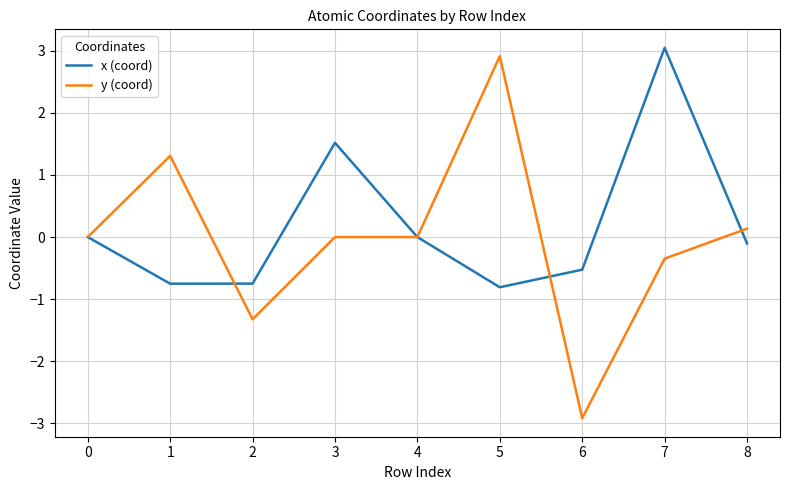

What is the minimum value shown in the chart?

-2.9